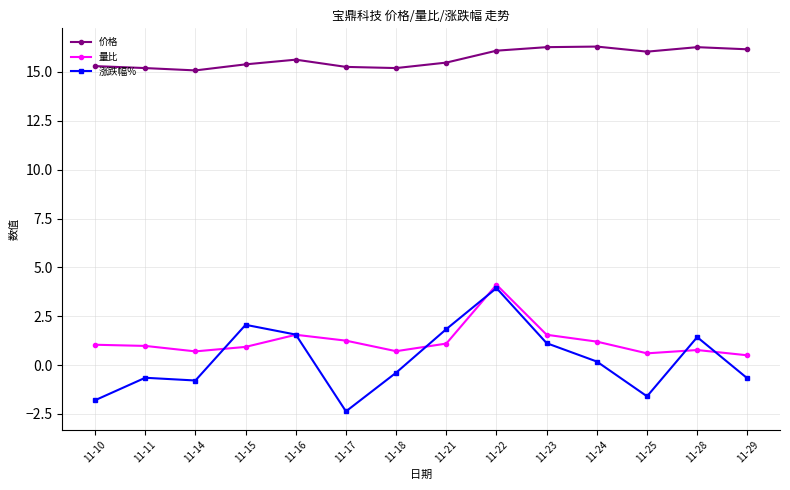

What is the difference between the highest and lowest values at 11-29?

16.8